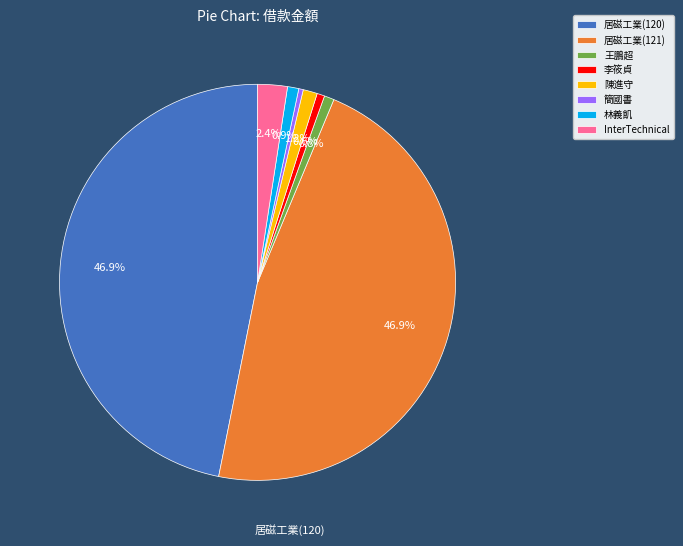

Which has a higher value, 居磁工業(120) or 林義飢?

居磁工業(120)